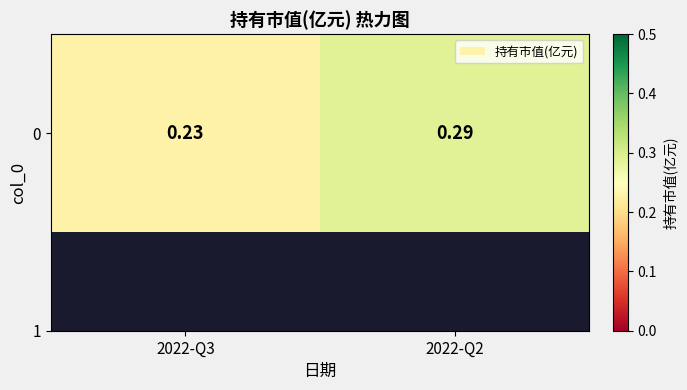

At which category does the chart reach its peak across all series?

2022-Q2